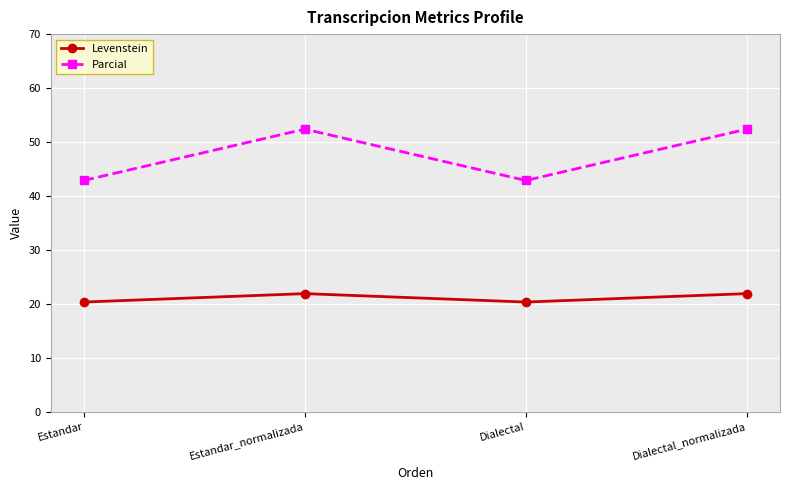

What are all the series names shown in the legend?

Levenstein, Parcial